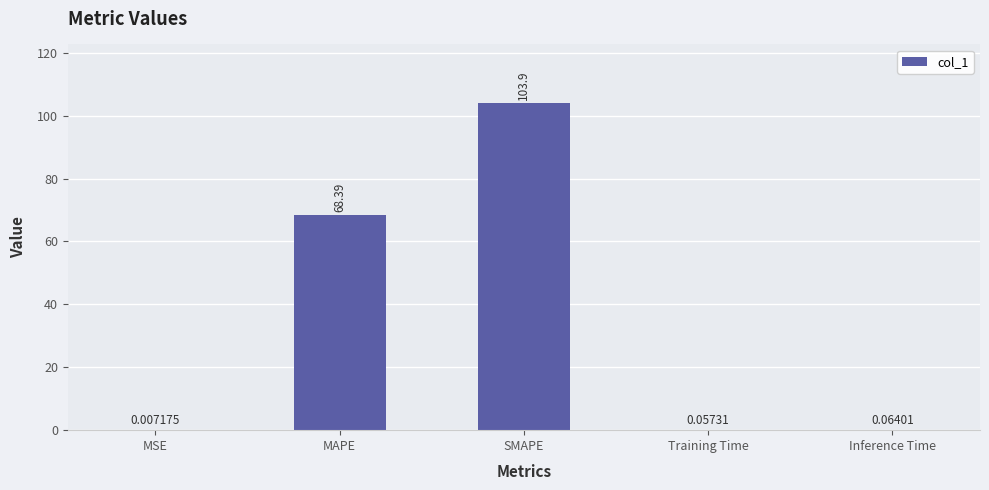

At which label is the value closest to 51?

MAPE